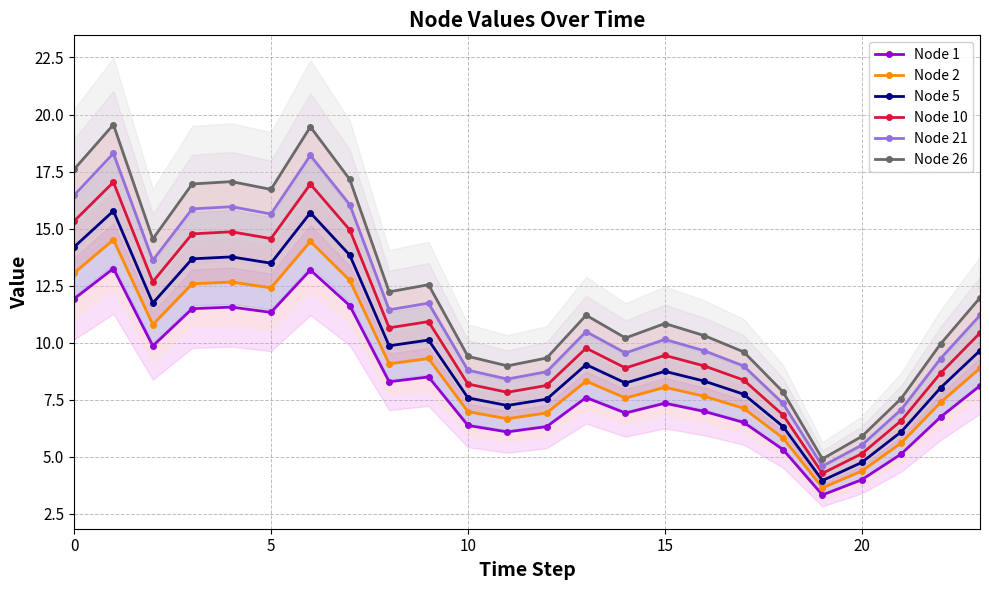

List the series in order of their overall mean, highest first.

Node 26, Node 21, Node 10, Node 5, Node 2, Node 1